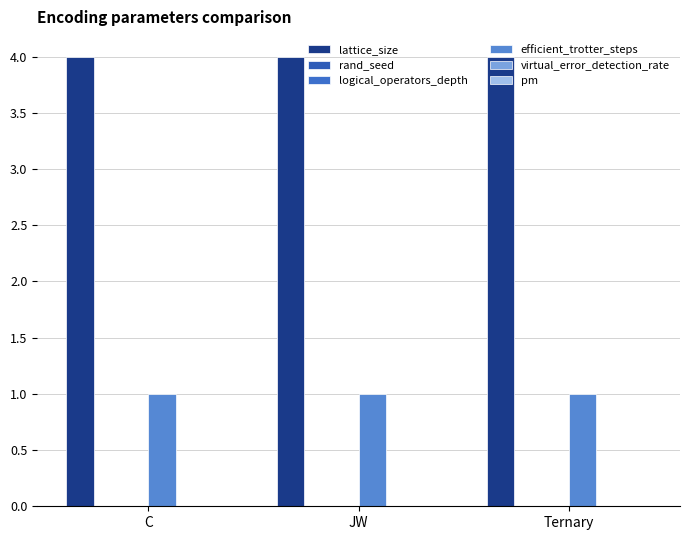

The value of virtual_error_detection_rate at Ternary is 0.0. True or false?

True